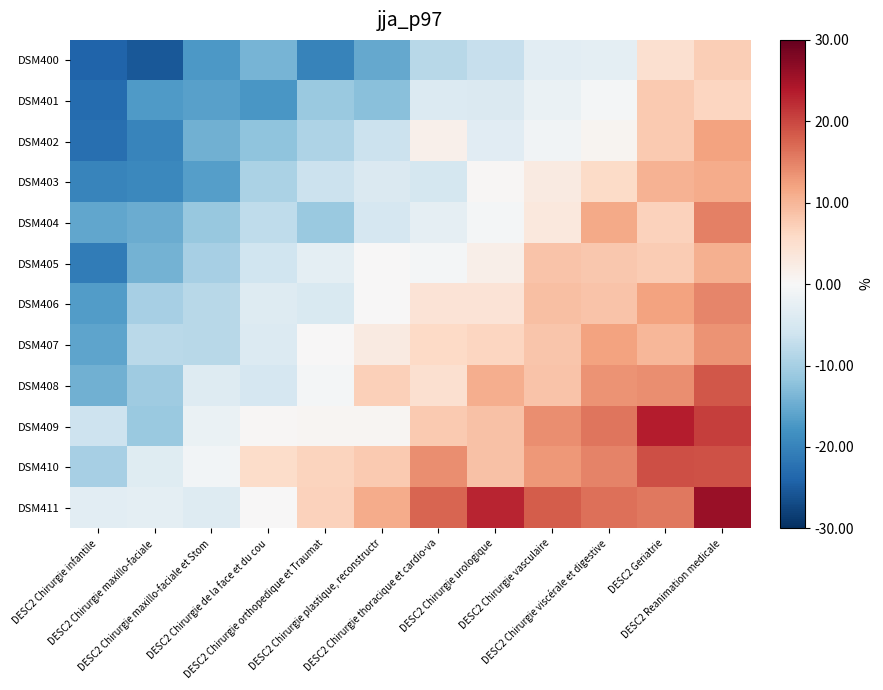

Reading left to right, transcribe all the data shown in this chart.

DSM400: DESC2 Chirurgie infantile=-24.1	DESC2 Chirurgie maxillo-faciale=-25.4	DESC2 Chirurgie maxillo-faciale et Stom=-17.3	DESC2 Chirurgie de la face et du cou=-14.0	DESC2 Chirurgie orthopedique et Traumat=-19.9	DESC2 Chirurgie plastique, reconstructr=-15.3	DESC2 Chirurgie thoracique et cardio-va=-8.3	DESC2 Chirurgie urologique=-6.9	DESC2 Chirurgie vasculaire=-3.2	DESC2 Chirurgie viscérale et digestive=-3.0	DESC2 Geriatrie=4.9	DESC2 Reanimation medicale=7.3
DSM401: DESC2 Chirurgie infantile=-23.0	DESC2 Chirurgie maxillo-faciale=-17.1	DESC2 Chirurgie maxillo-faciale et Stom=-16.3	DESC2 Chirurgie de la face et du cou=-17.6	DESC2 Chirurgie orthopedique et Traumat=-11.2	DESC2 Chirurgie plastique, reconstructr=-12.4	DESC2 Chirurgie thoracique et cardio-va=-4.2	DESC2 Chirurgie urologique=-4.2	DESC2 Chirurgie vasculaire=-1.9	DESC2 Chirurgie viscérale et digestive=-0.7	DESC2 Geriatrie=7.8	DESC2 Reanimation medicale=6.4
DSM402: DESC2 Chirurgie infantile=-22.6	DESC2 Chirurgie maxillo-faciale=-19.7	DESC2 Chirurgie maxillo-faciale et Stom=-14.3	DESC2 Chirurgie de la face et du cou=-12.1	DESC2 Chirurgie orthopedique et Traumat=-9.2	DESC2 Chirurgie plastique, reconstructr=-6.4	DESC2 Chirurgie thoracique et cardio-va=1.4	DESC2 Chirurgie urologique=-3.5	DESC2 Chirurgie vasculaire=-1.1	DESC2 Chirurgie viscérale et digestive=0.7	DESC2 Geriatrie=7.8	DESC2 Reanimation medicale=12.0
DSM403: DESC2 Chirurgie infantile=-19.9	DESC2 Chirurgie maxillo-faciale=-19.3	DESC2 Chirurgie maxillo-faciale et Stom=-16.6	DESC2 Chirurgie de la face et du cou=-9.4	DESC2 Chirurgie orthopedique et Traumat=-6.4	DESC2 Chirurgie plastique, reconstructr=-4.3	DESC2 Chirurgie thoracique et cardio-va=-5.2	DESC2 Chirurgie urologique=0.2	DESC2 Chirurgie vasculaire=2.6	DESC2 Chirurgie viscérale et digestive=5.7	DESC2 Geriatrie=10.3	DESC2 Reanimation medicale=11.1
DSM404: DESC2 Chirurgie infantile=-15.7	DESC2 Chirurgie maxillo-faciale=-14.8	DESC2 Chirurgie maxillo-faciale et Stom=-11.4	DESC2 Chirurgie de la face et du cou=-7.7	DESC2 Chirurgie orthopedique et Traumat=-11.2	DESC2 Chirurgie plastique, reconstructr=-5.0	DESC2 Chirurgie thoracique et cardio-va=-2.8	DESC2 Chirurgie urologique=-0.6	DESC2 Chirurgie vasculaire=3.3	DESC2 Chirurgie viscérale et digestive=11.3	DESC2 Geriatrie=6.9	DESC2 Reanimation medicale=15.2
DSM405: DESC2 Chirurgie infantile=-21.0	DESC2 Chirurgie maxillo-faciale=-14.2	DESC2 Chirurgie maxillo-faciale et Stom=-10.0	DESC2 Chirurgie de la face et du cou=-6.0	DESC2 Chirurgie orthopedique et Traumat=-2.9	DESC2 Chirurgie plastique, reconstructr=0.1	DESC2 Chirurgie thoracique et cardio-va=-0.6	DESC2 Chirurgie urologique=1.8	DESC2 Chirurgie vasculaire=8.5	DESC2 Chirurgie viscérale et digestive=8.1	DESC2 Geriatrie=7.5	DESC2 Reanimation medicale=10.7
DSM406: DESC2 Chirurgie infantile=-16.8	DESC2 Chirurgie maxillo-faciale=-9.9	DESC2 Chirurgie maxillo-faciale et Stom=-8.2	DESC2 Chirurgie de la face et du cou=-3.8	DESC2 Chirurgie orthopedique et Traumat=-4.5	DESC2 Chirurgie plastique, reconstructr=0.0	DESC2 Chirurgie thoracique et cardio-va=4.1	DESC2 Chirurgie urologique=4.1	DESC2 Chirurgie vasculaire=9.1	DESC2 Chirurgie viscérale et digestive=8.5	DESC2 Geriatrie=12.1	DESC2 Reanimation medicale=14.8
DSM407: DESC2 Chirurgie infantile=-15.9	DESC2 Chirurgie maxillo-faciale=-8.1	DESC2 Chirurgie maxillo-faciale et Stom=-8.2	DESC2 Chirurgie de la face et du cou=-4.1	DESC2 Chirurgie orthopedique et Traumat=0.1	DESC2 Chirurgie plastique, reconstructr=2.7	DESC2 Chirurgie thoracique et cardio-va=6.1	DESC2 Chirurgie urologique=6.5	DESC2 Chirurgie vasculaire=8.3	DESC2 Chirurgie viscérale et digestive=12.0	DESC2 Geriatrie=9.9	DESC2 Reanimation medicale=13.4
DSM408: DESC2 Chirurgie infantile=-14.4	DESC2 Chirurgie maxillo-faciale=-10.7	DESC2 Chirurgie maxillo-faciale et Stom=-3.8	DESC2 Chirurgie de la face et du cou=-5.0	DESC2 Chirurgie orthopedique et Traumat=-0.7	DESC2 Chirurgie plastique, reconstructr=7.1	DESC2 Chirurgie thoracique et cardio-va=4.8	DESC2 Chirurgie urologique=10.8	DESC2 Chirurgie vasculaire=8.6	DESC2 Chirurgie viscérale et digestive=13.5	DESC2 Geriatrie=14.0	DESC2 Reanimation medicale=18.5
DSM409: DESC2 Chirurgie infantile=-6.1	DESC2 Chirurgie maxillo-faciale=-11.1	DESC2 Chirurgie maxillo-faciale et Stom=-1.9	DESC2 Chirurgie de la face et du cou=0.3	DESC2 Chirurgie orthopedique et Traumat=0.5	DESC2 Chirurgie plastique, reconstructr=0.7	DESC2 Chirurgie thoracique et cardio-va=7.9	DESC2 Chirurgie urologique=8.9	DESC2 Chirurgie vasculaire=13.9	DESC2 Chirurgie viscérale et digestive=16.0	DESC2 Geriatrie=23.4	DESC2 Reanimation medicale=20.6
DSM410: DESC2 Chirurgie infantile=-9.9	DESC2 Chirurgie maxillo-faciale=-3.6	DESC2 Chirurgie maxillo-faciale et Stom=-0.7	DESC2 Chirurgie de la face et du cou=5.4	DESC2 Chirurgie orthopedique et Traumat=6.6	DESC2 Chirurgie plastique, reconstructr=7.9	DESC2 Chirurgie thoracique et cardio-va=13.9	DESC2 Chirurgie urologique=8.7	DESC2 Chirurgie vasculaire=13.1	DESC2 Chirurgie viscérale et digestive=14.9	DESC2 Geriatrie=19.3	DESC2 Reanimation medicale=19.1
DSM411: DESC2 Chirurgie infantile=-3.1	DESC2 Chirurgie maxillo-faciale=-2.9	DESC2 Chirurgie maxillo-faciale et Stom=-4.0	DESC2 Chirurgie de la face et du cou=0.1	DESC2 Chirurgie orthopedique et Traumat=6.8	DESC2 Chirurgie plastique, reconstructr=11.2	DESC2 Chirurgie thoracique et cardio-va=17.4	DESC2 Chirurgie urologique=22.8	DESC2 Chirurgie vasculaire=18.1	DESC2 Chirurgie viscérale et digestive=16.6	DESC2 Geriatrie=15.9	DESC2 Reanimation medicale=25.8